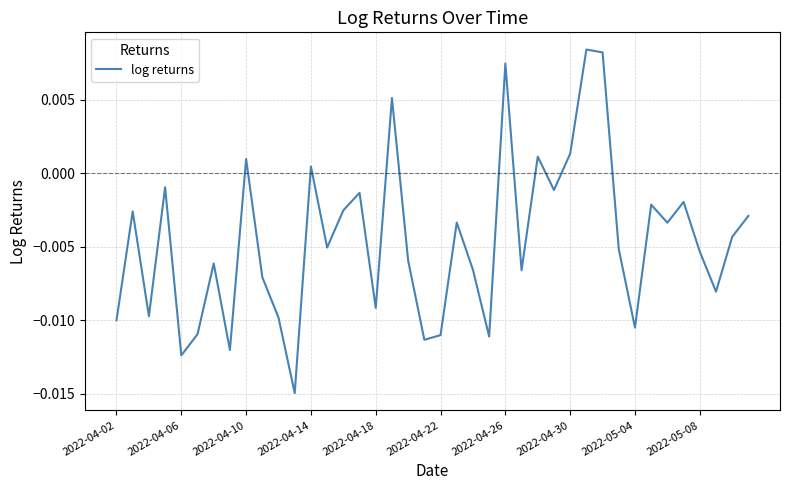

Does the chart have visible grid lines?

Yes